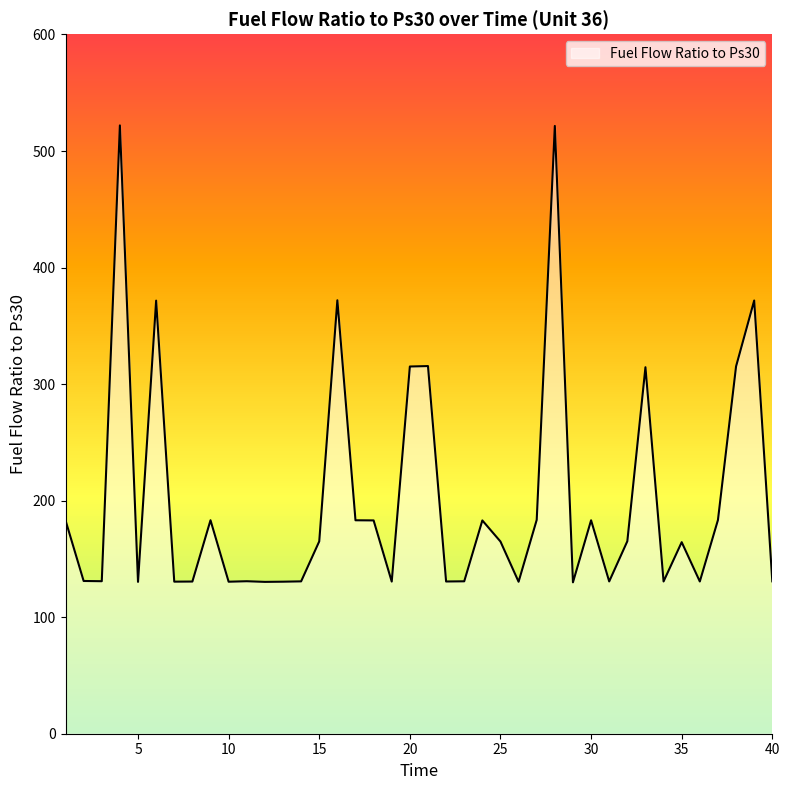

What is the difference between the maximum and minimum values?

392.1